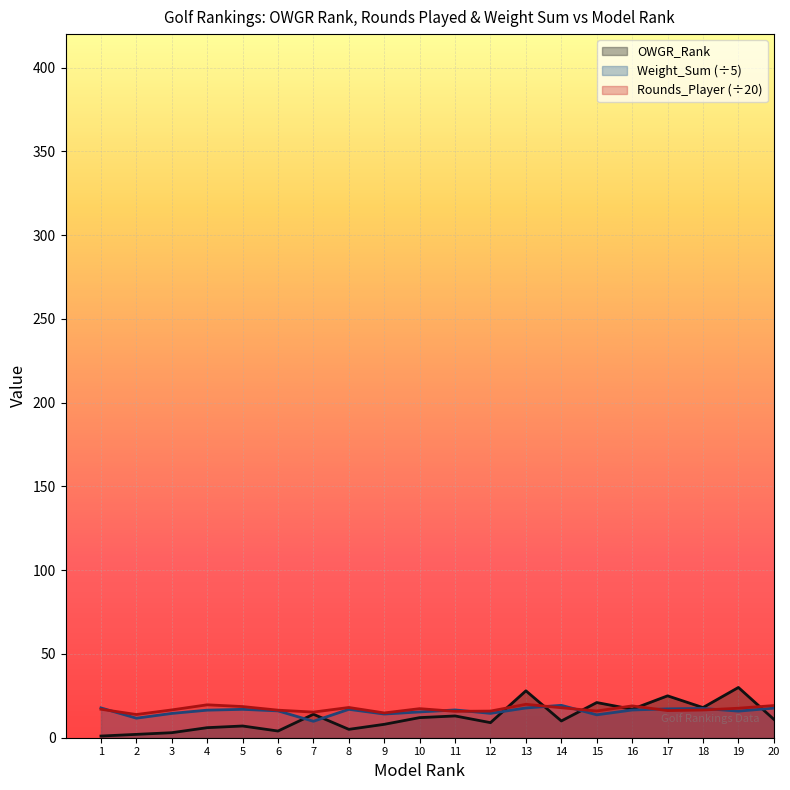

How many interior local peaks does the Rounds_Player series have?

5